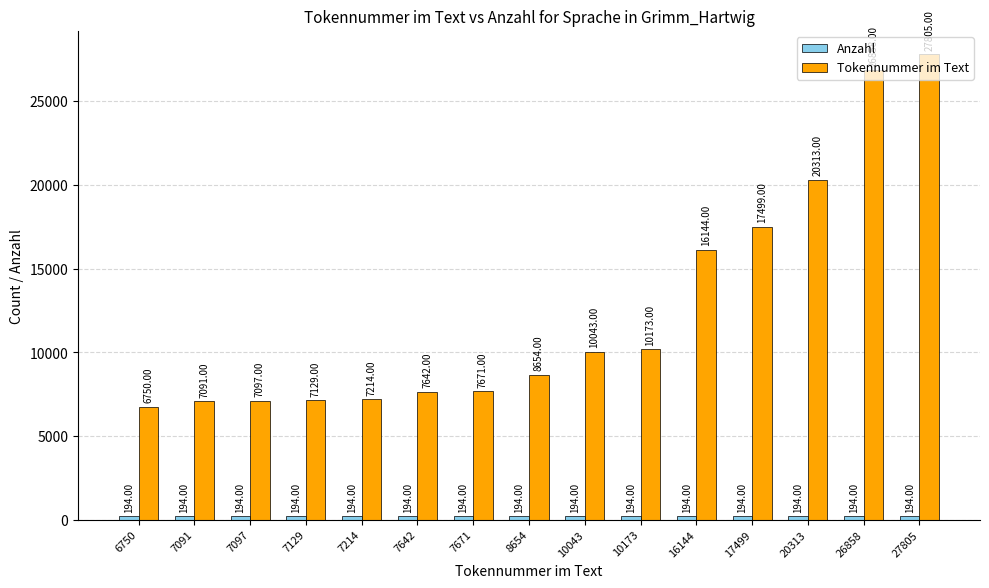

Which series has the largest total across all categories?

Tokennummer im Text